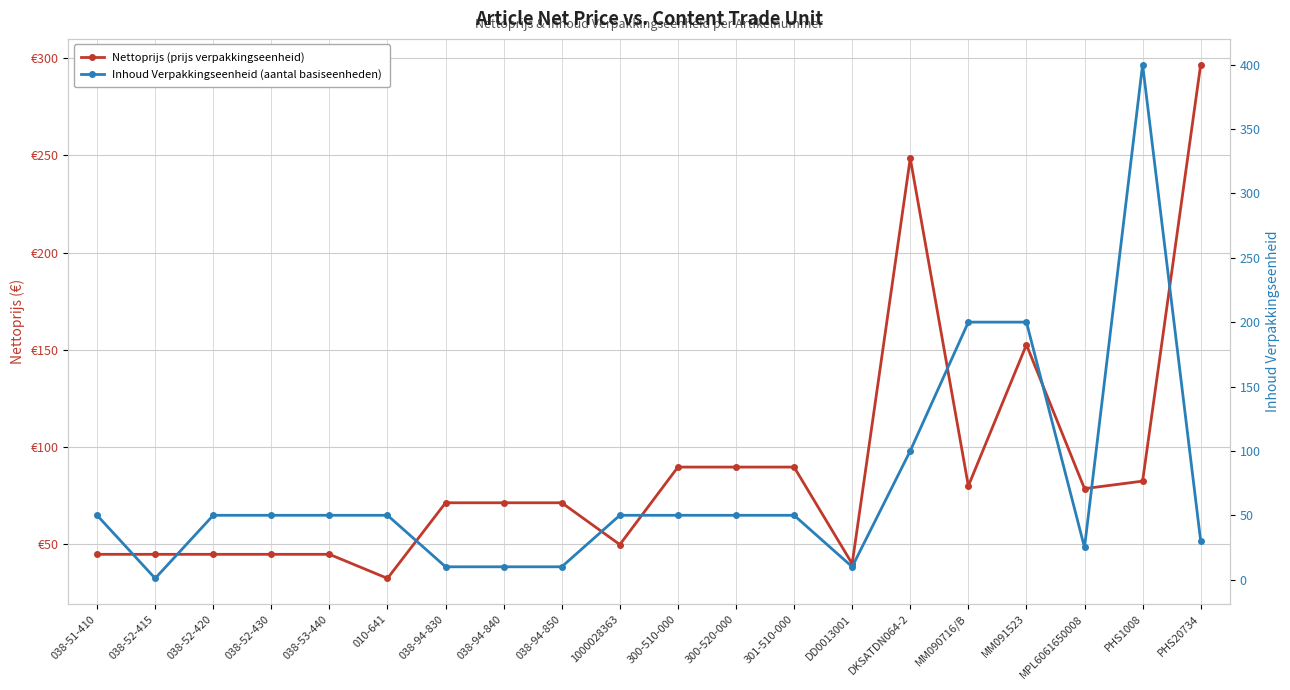

Reading right to left, transcribe all the data shown in this chart.

Nettoprijs (prijs verpakkingseenheid): 296.6	82.5	78.6	152.6	80.0	248.5	40.0	89.7	89.7	89.7	49.9	71.3	71.3	71.3	32.5	44.9	44.9	44.9	44.9	44.9
Inhoud Verpakkingseenheid (aantal basiseenheden): 30.0	400.0	25.0	200.0	200.0	100.0	10.0	50.0	50.0	50.0	50.0	10.0	10.0	10.0	50.0	50.0	50.0	50.0	1.0	50.0